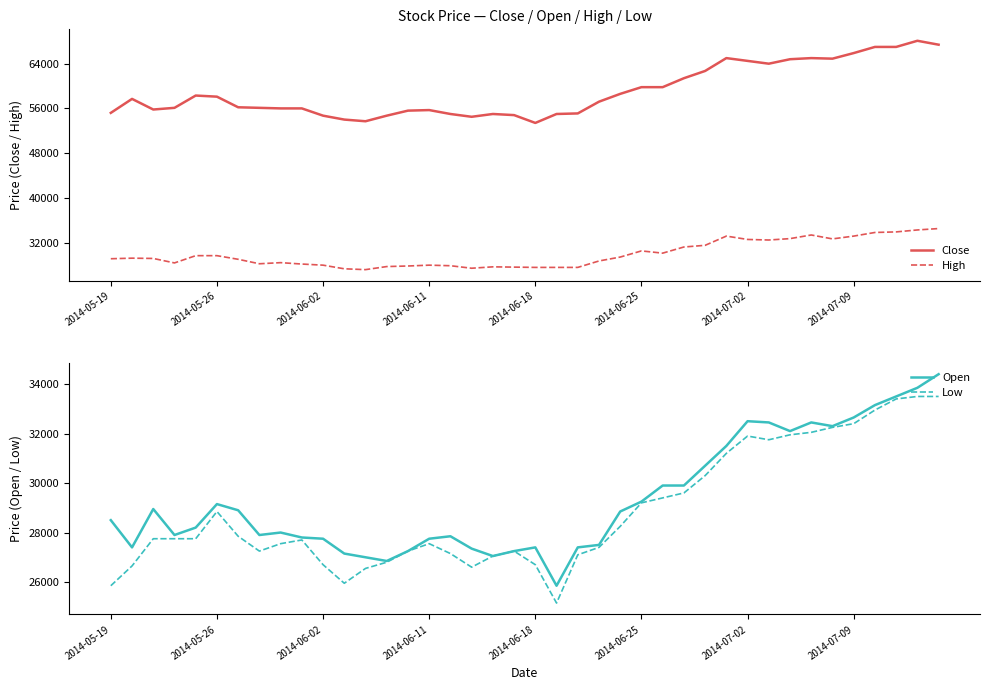

True or false: High has a value of 40757 at 2014-06-18.

False